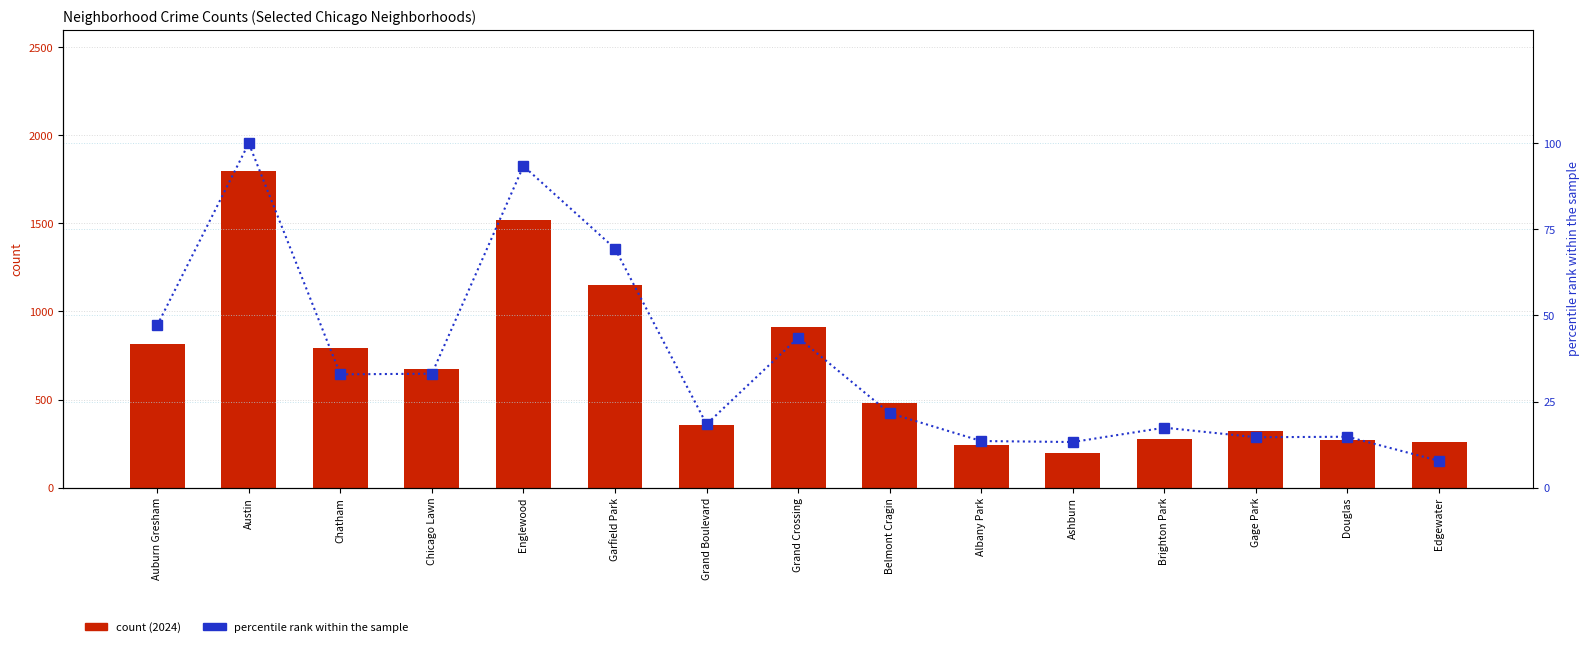

Between Grand Crossing and Albany Park, which series saw the biggest shift?

2024 count